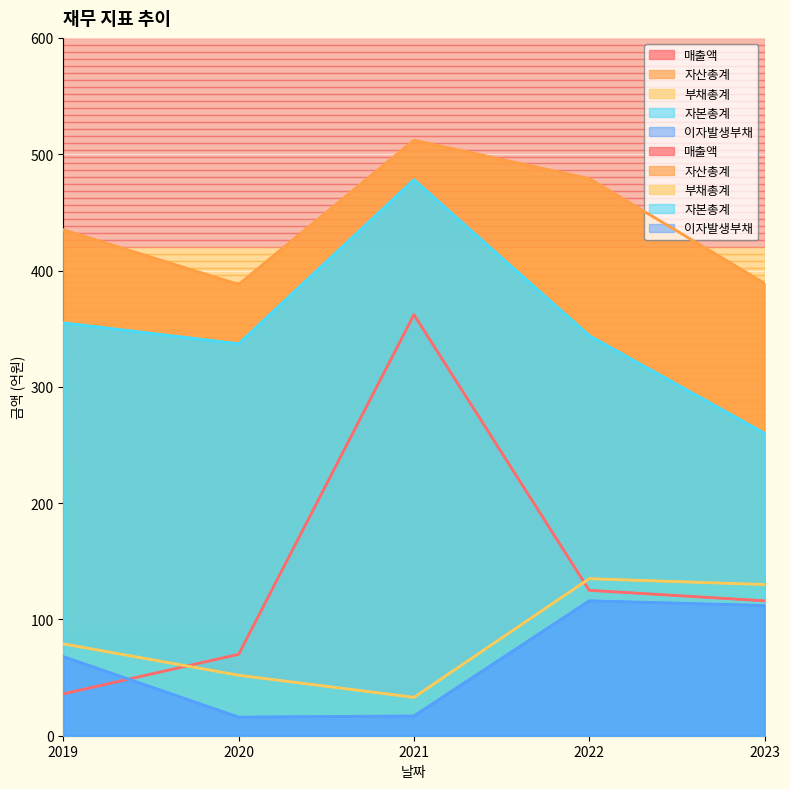

The 자산총계 series shows 512 at 2021. True or false?

True